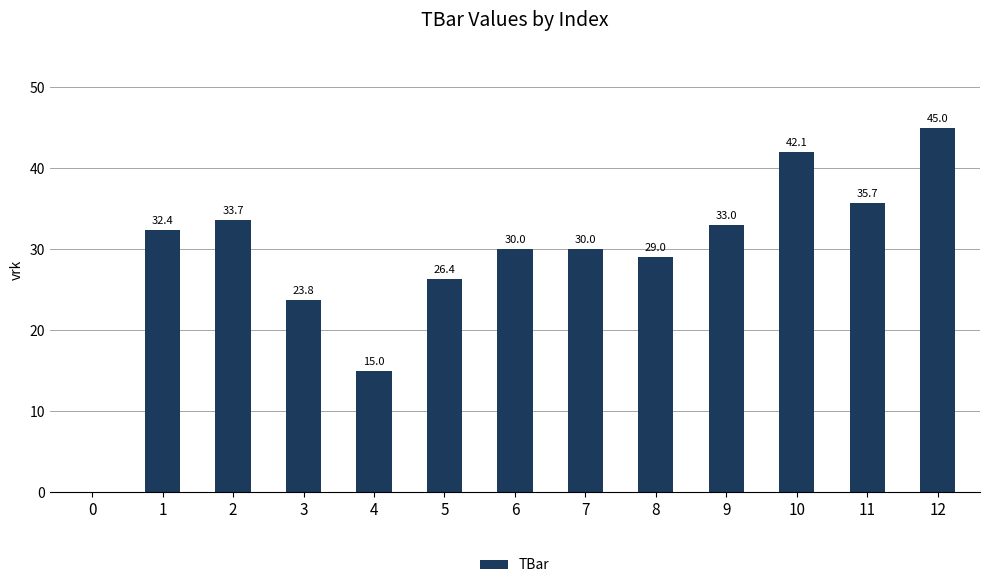

Count the number of data series in this chart.

1